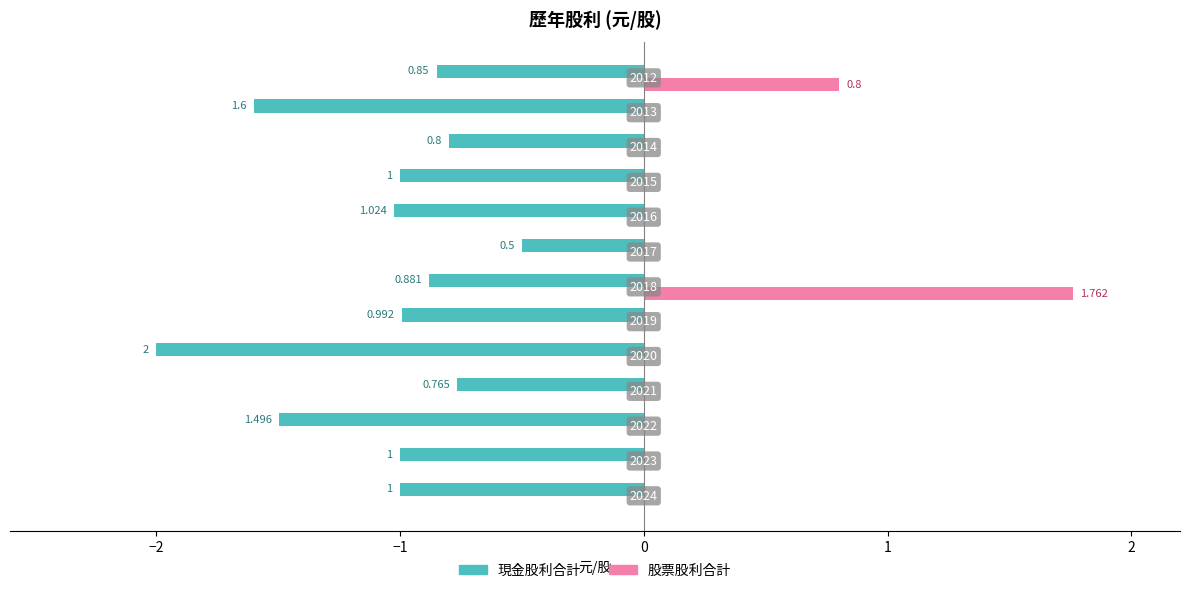

What are all the series names shown in the legend?

現金股利合計, 股票股利合計